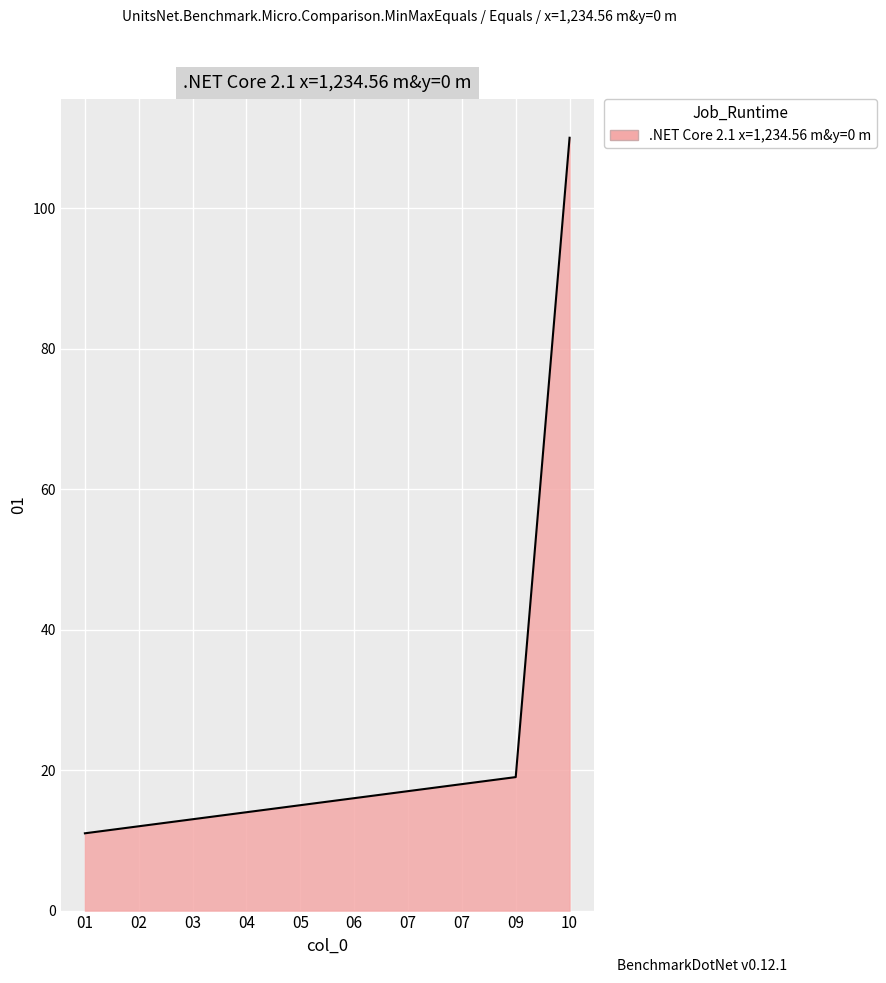

What is the difference between the second highest and minimum values?

8